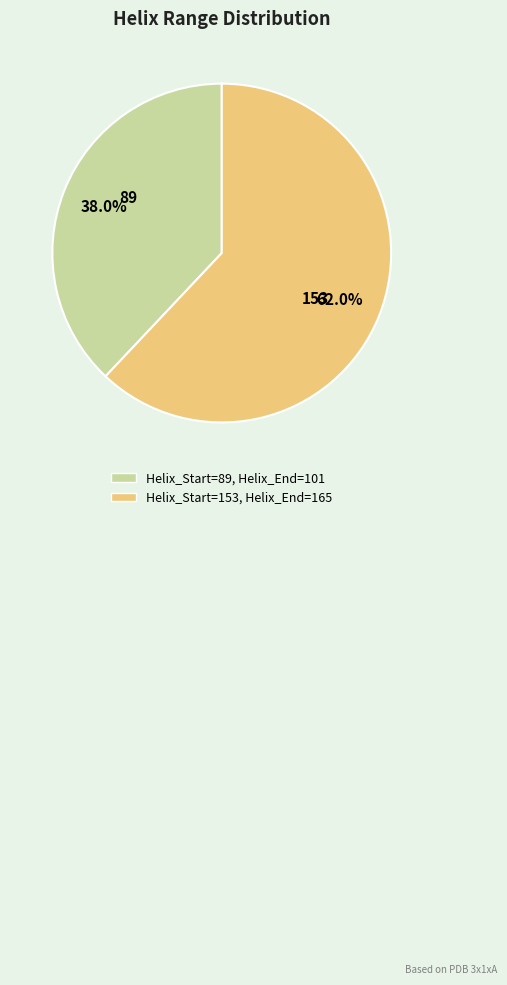

How many slices are in this pie chart?

2